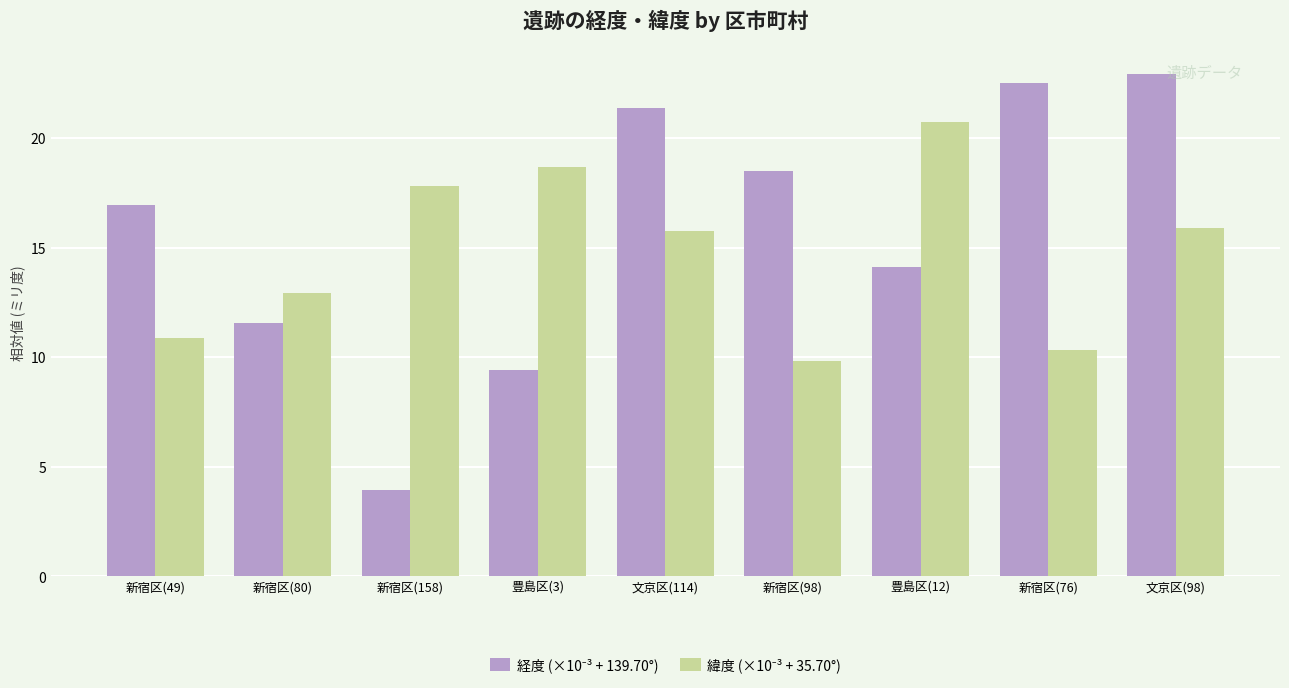

What position from the left is 豊島区(3)?

4